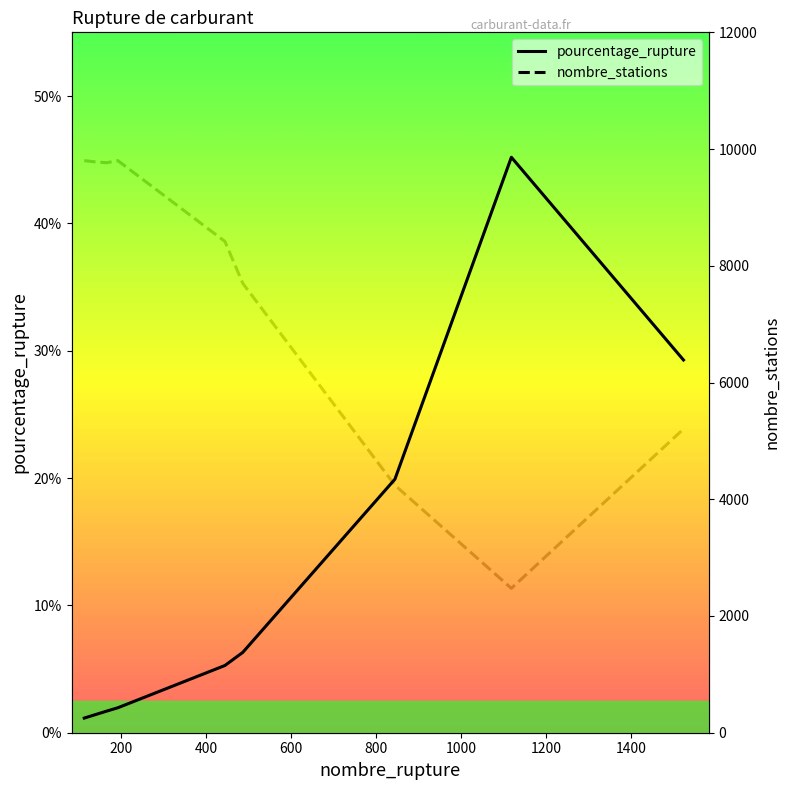

Reading right to left, transcribe all the data shown in this chart.

pourcentage_rupture: 29.3	45.2	19.9	6.3	5.3	2.0	1.7	1.4	1.1
nombre_stations: 5203.0	2474.0	4240.0	7699.0	8417.0	9802.0	9766.0	9780.0	9802.0